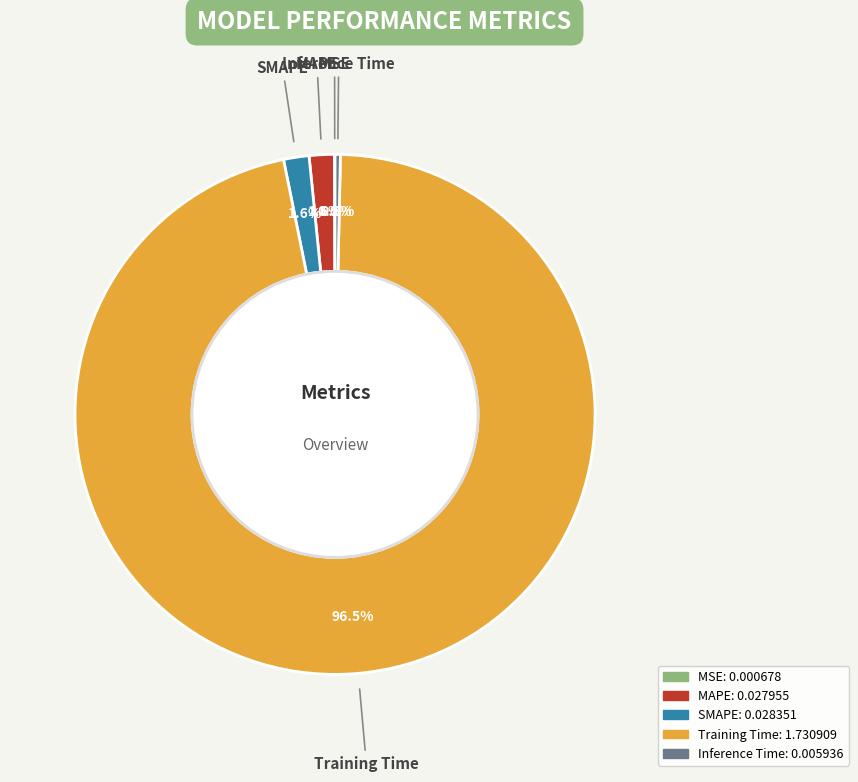

To the nearest percent, what is the combined percentage of MAPE and Training Time?

98%